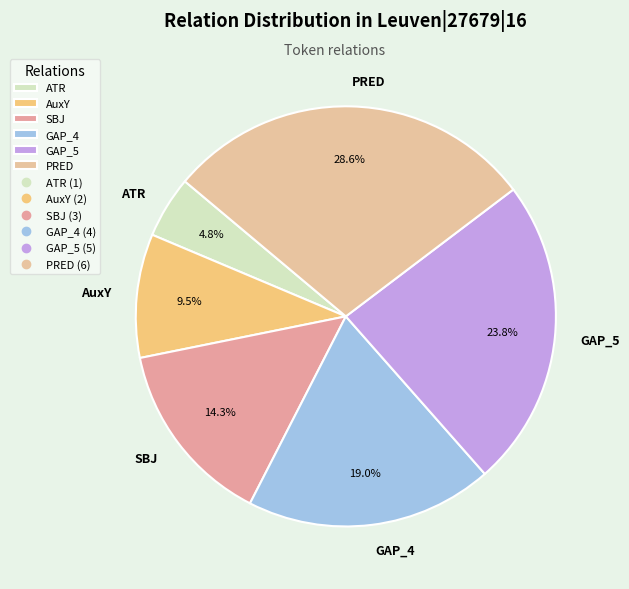

Count the number of slices in the pie.

6